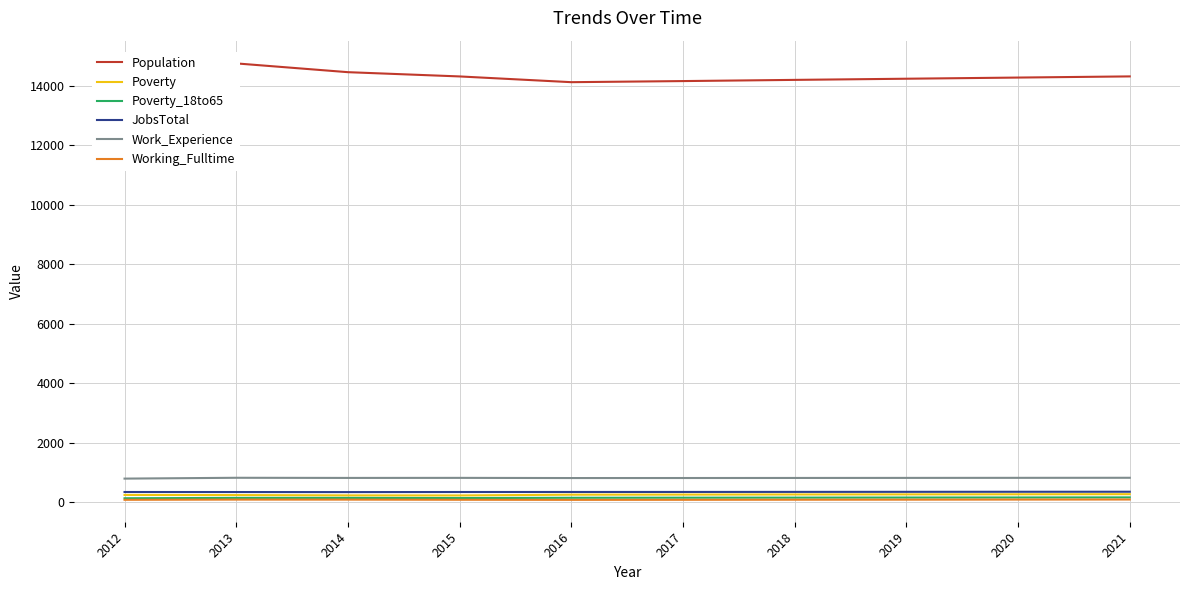

What is the value of the Poverty_18to65 point at the 1st from the left?

138